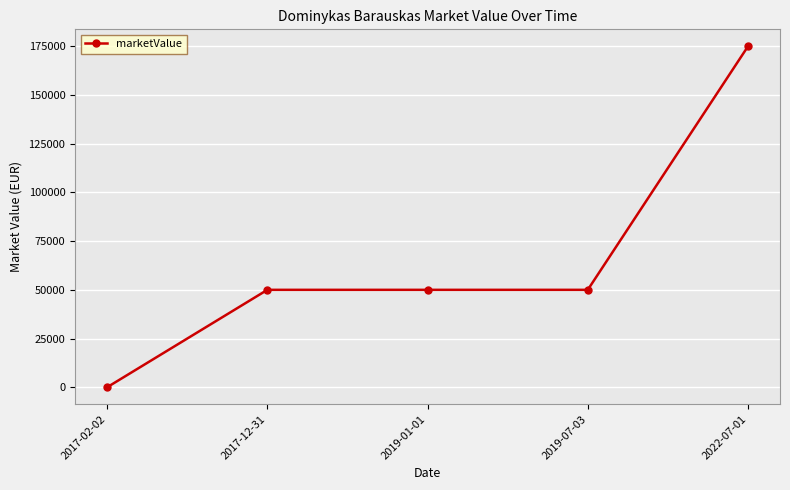

Reading left to right, transcribe all the data shown in this chart.

0	50000	50000	50000	175000